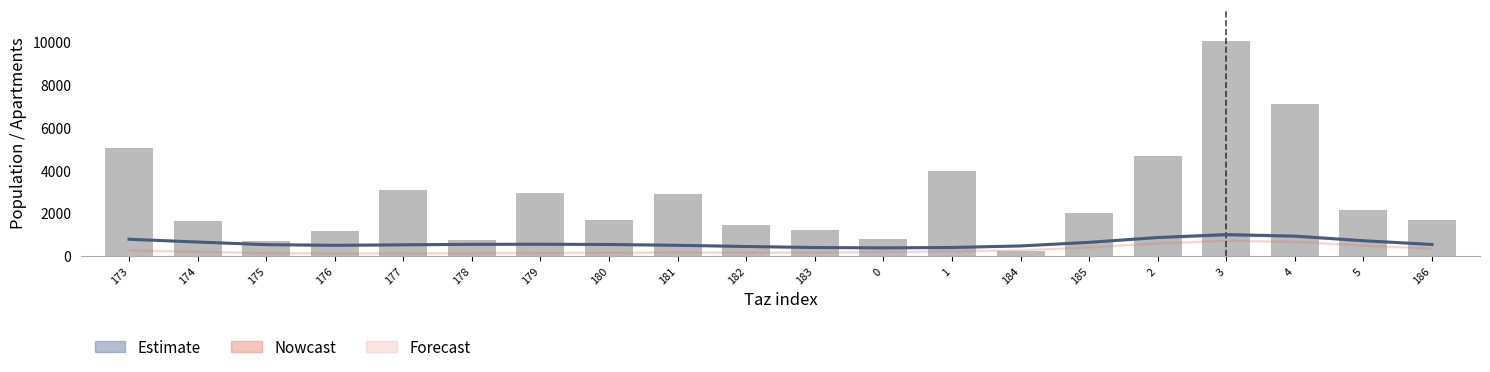

Reading left to right, extract all data points from this chart.

aprt (smooth): 781.2	651.5	529.0	498.7	522.1	543.4	549.2	536.7	499.3	443.4	395.4	378.8	396.9	469.3	636.2	862.0	998.1	927.0	712.1	537.9
pop: 5032.0	1619.7	703.8	1180.3	3077.8	730.3	2918.1	1655.8	2881.5	1452.0	1201.8	805.5	3950.4	256.5	1998.7	4660.2	10003.2	7103.3	2136.5	1693.7